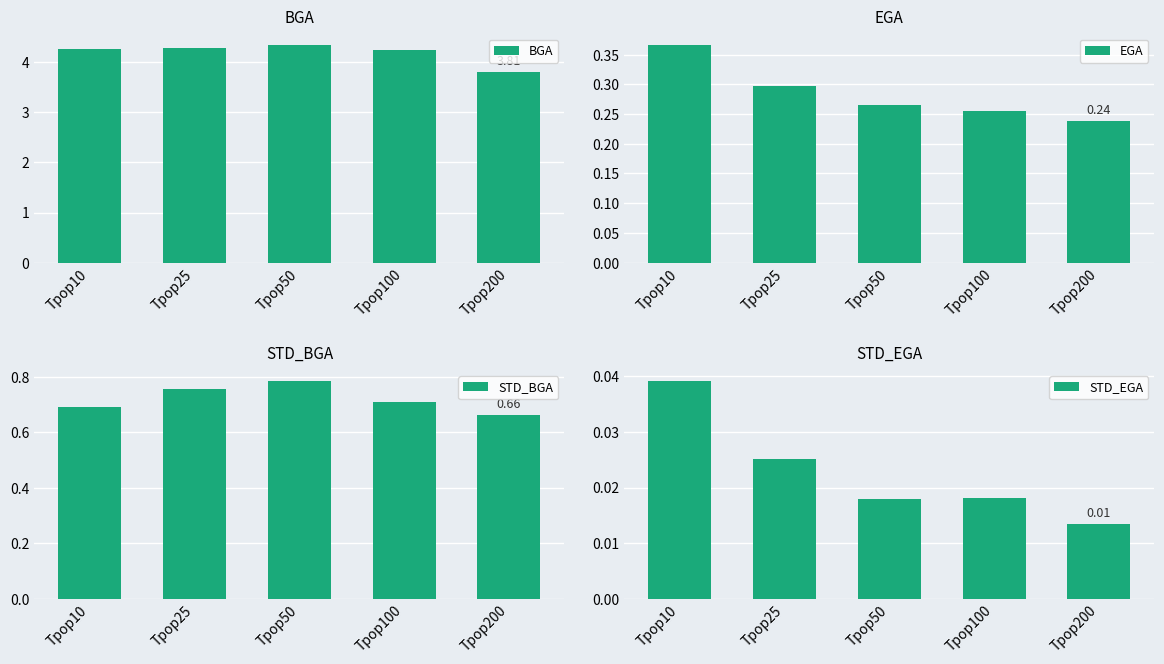

The value of STD_EGA at Tpop25 is 0.0. True or false?

False